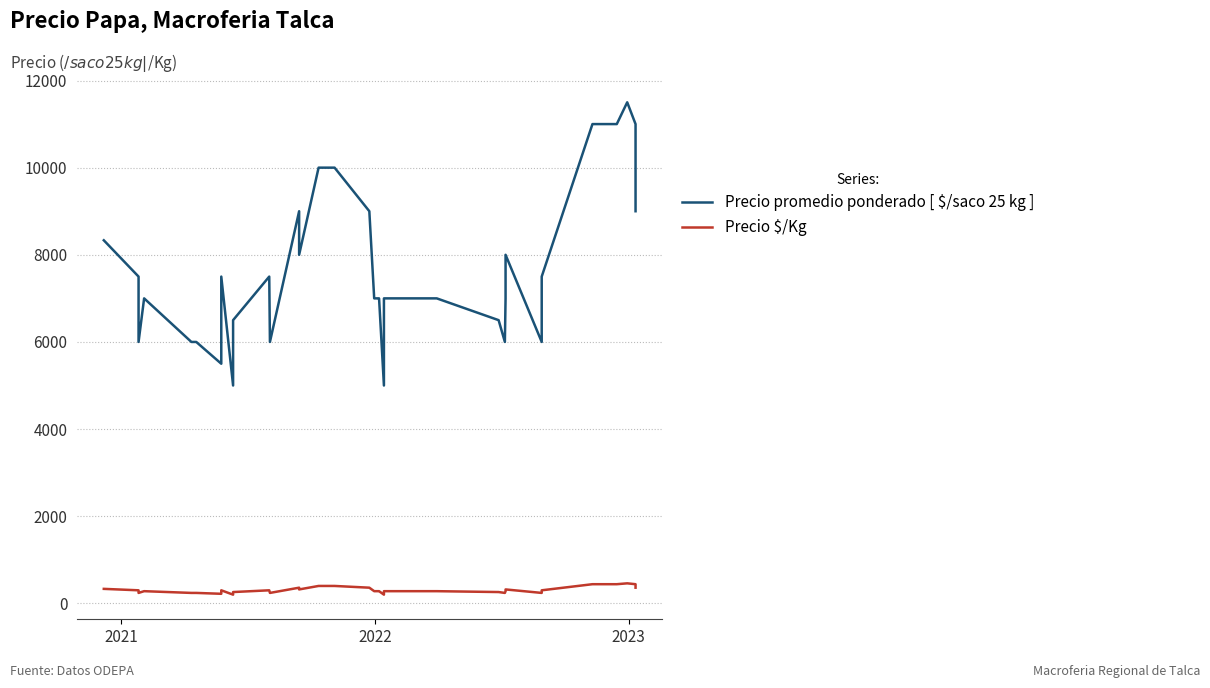

Reading left to right, list all the values displayed in this chart.

Precio promedio ponderado [ $/saco 25 kg ]: 8333	7500	6000	7000	6000	6000	5500	7500	5000	6500	7500	6000	6000	9000	8000	10000	10000	10000	9000	7000	7000	7000	5000	7000	7000	7000	7000	6500	6500	6000	7000	8000	8000	6000	7500	11000	11000	11500	11000	9000
Precio $/Kg: 333	300	240	280	240	240	220	300	200	260	300	240	240	360	320	400	400	400	360	280	280	280	200	280	280	280	280	260	260	240	280	320	320	240	300	440	440	460	440	360